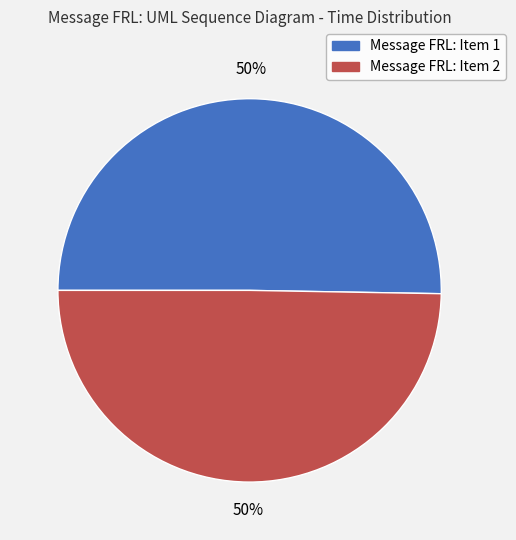

To the nearest percent, what percentage of the pie is Message FRL: Item 2?

50%